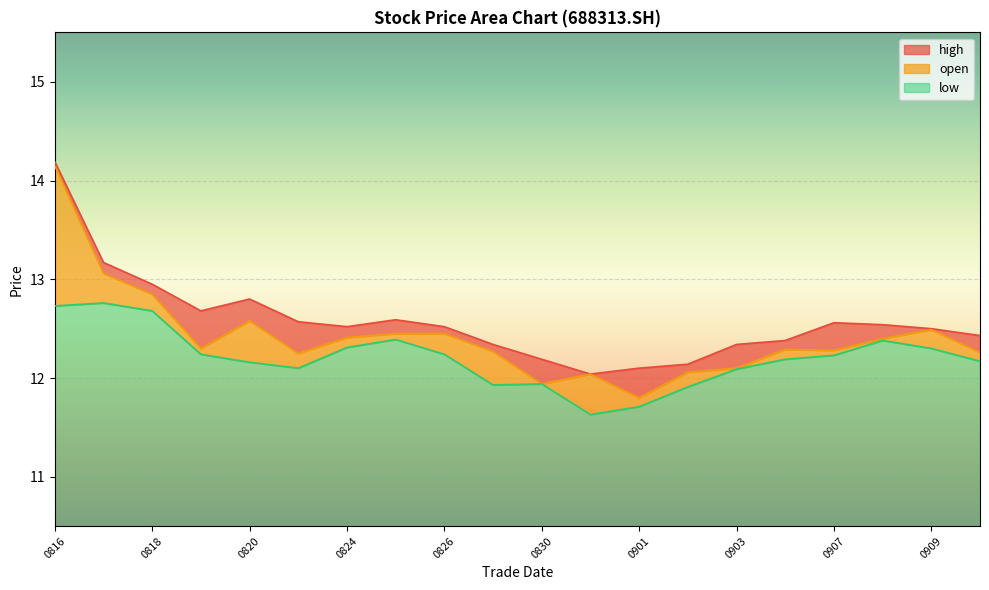

True or false: low has a value of 1.7 at 0820.

True